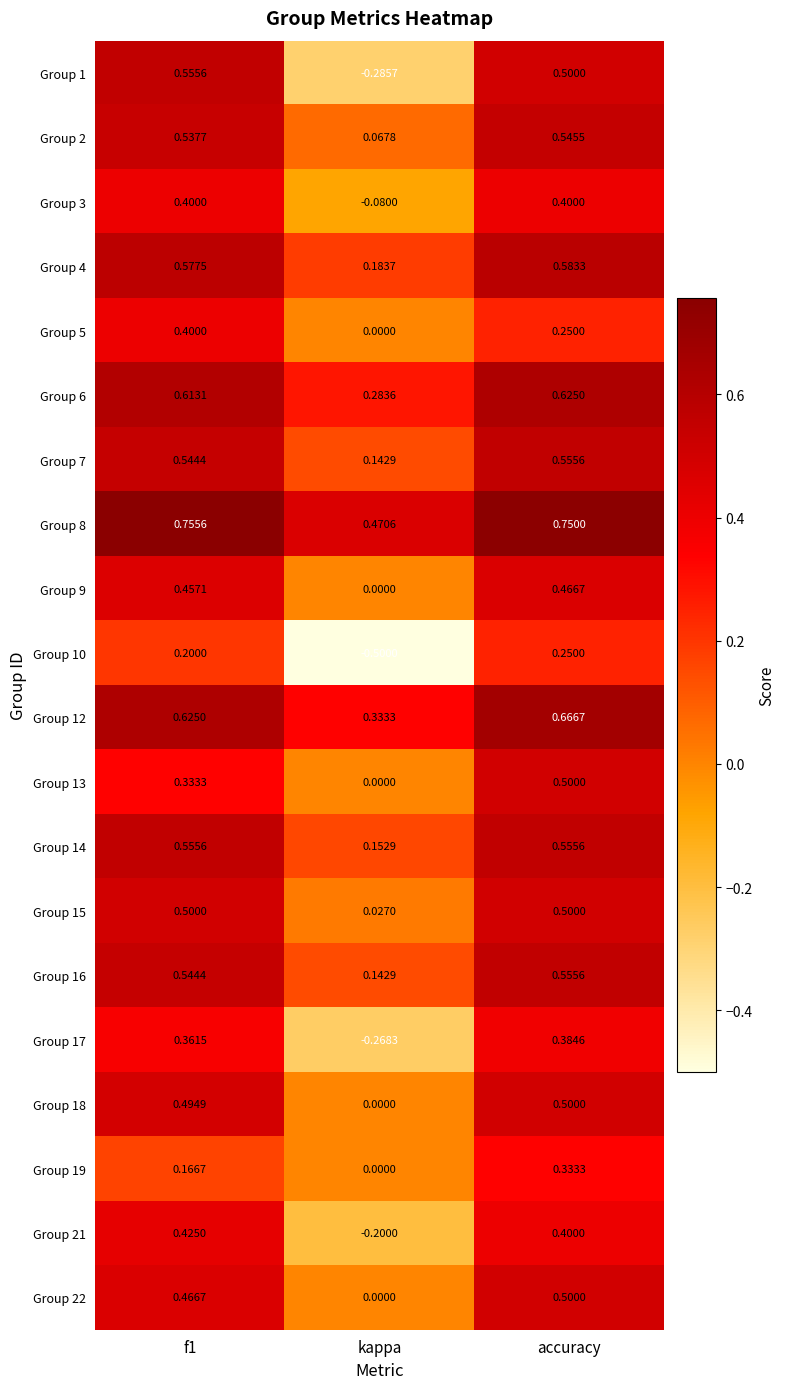

At which category does the chart reach its minimum across all series?

kappa